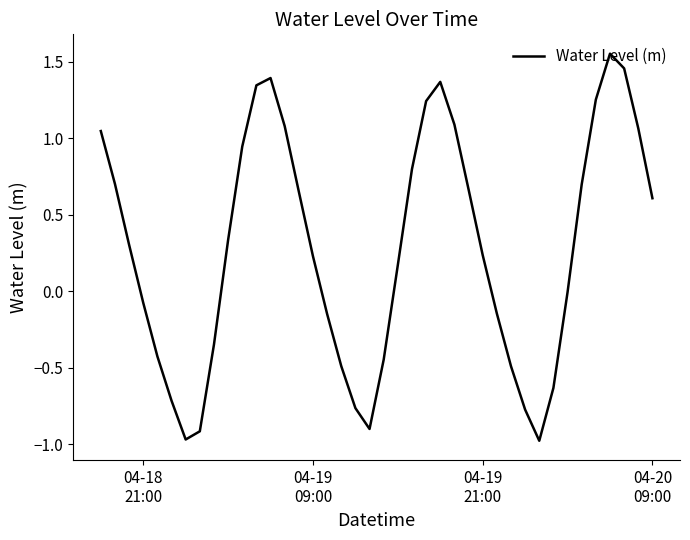

What is the difference between the maximum and minimum values?

2.5